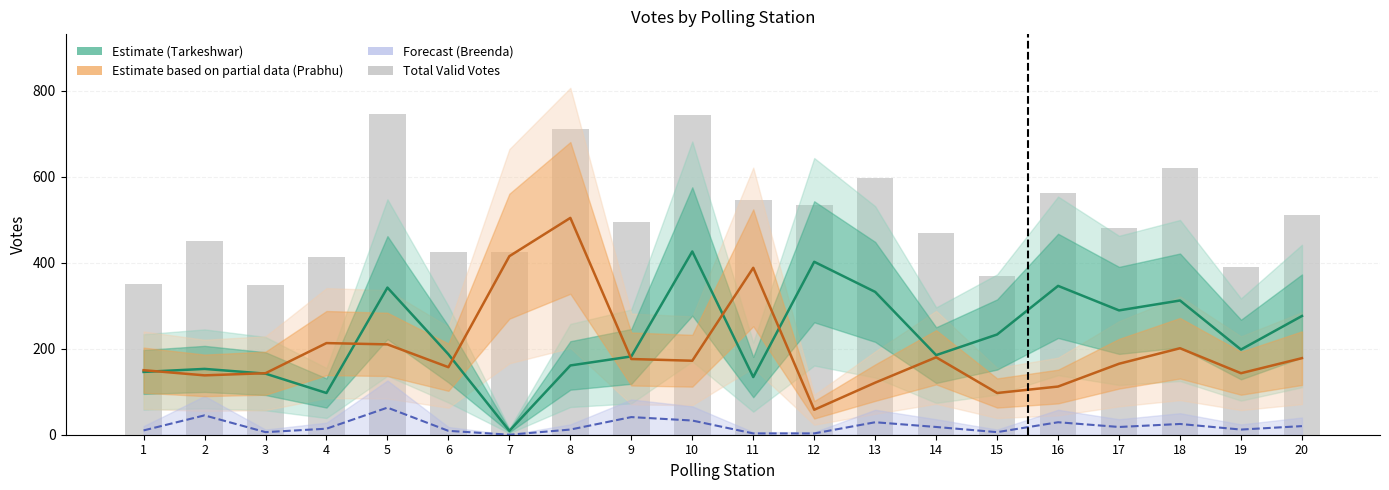

Between 2 and 17, which is larger?

17